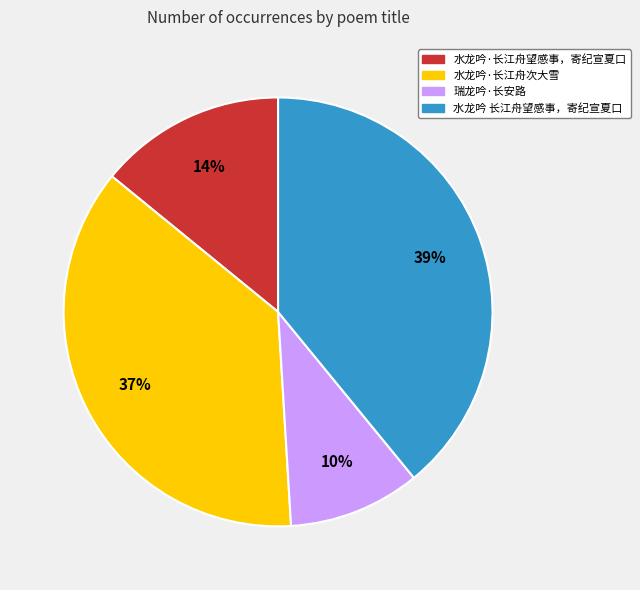

Does any single category account for the majority?

No